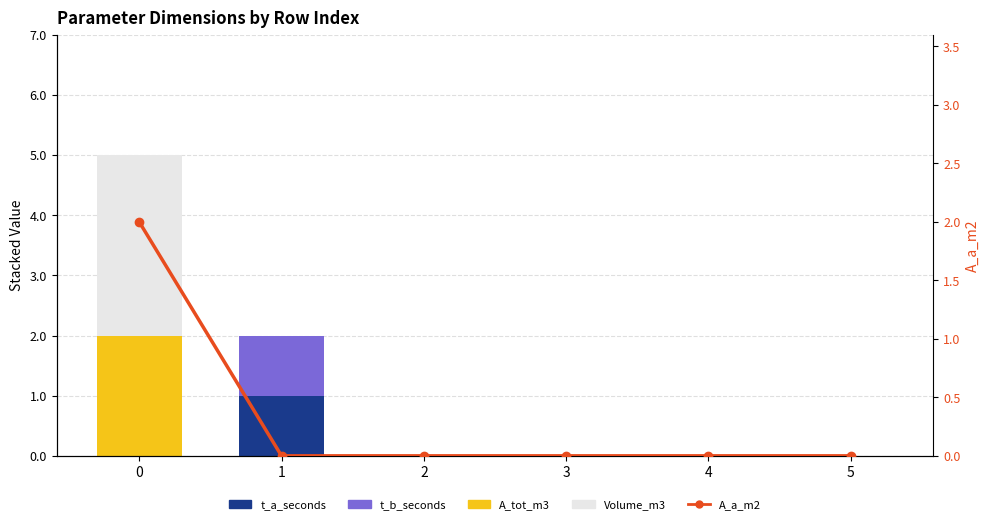

Reading left to right, extract all data points from this chart.

t_a_seconds: 0=0	1=1	2=0	3=0	4=0	5=0
t_b_seconds: 0=0	1=1	2=0	3=0	4=0	5=0
A_tot_m3: 0=2	1=0	2=0	3=0	4=0	5=0
Volume_m3: 0=3	1=0	2=0	3=0	4=0	5=0
A_a_m2: 0=2	1=0	2=0	3=0	4=0	5=0